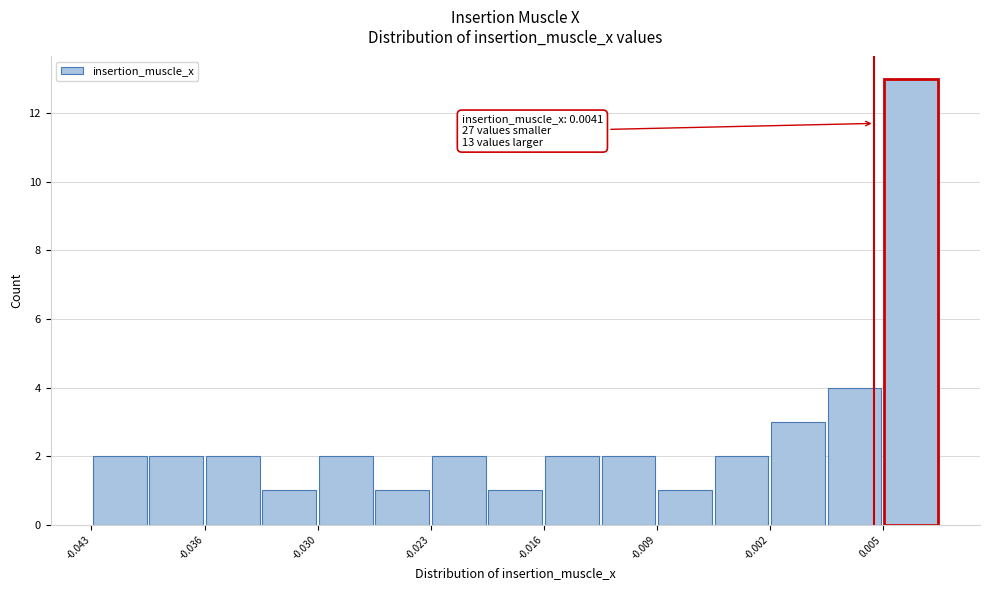

Around what value on the x-axis is the tallest bar? Give the approximate position of its centre, as read against the axis.

0.006